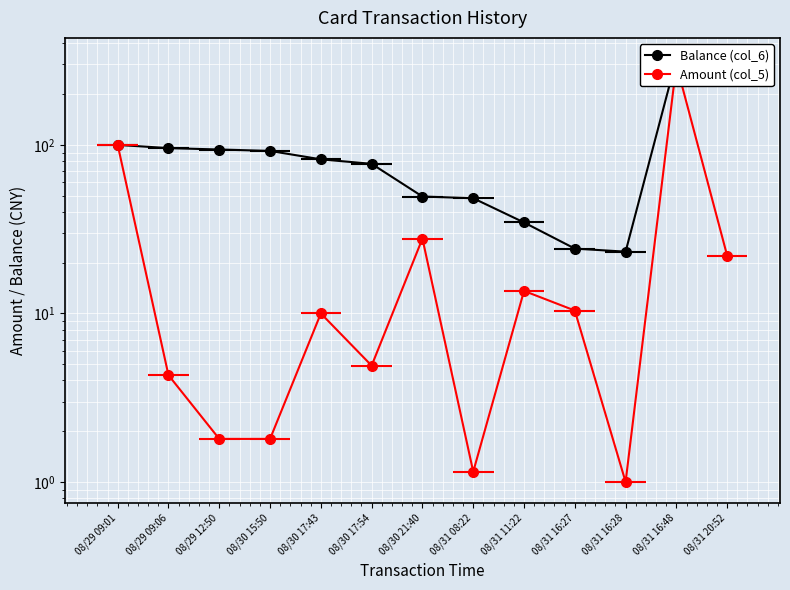

The value of Balance (col_6) at 08/30 21:40 is 49.4. True or false?

True